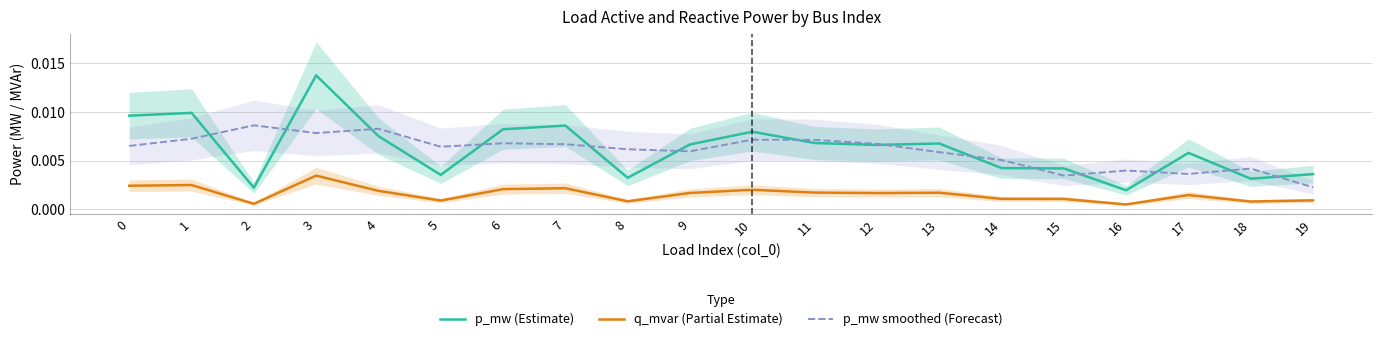

True or false: p_mw smoothed (Forecast) and q_mvar (Partial Estimate) intersect in this chart.

False